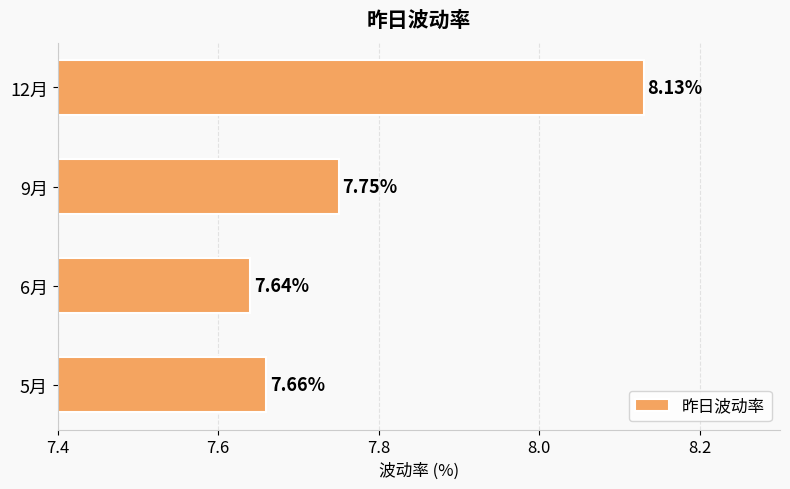

Are the bars grouped side by side (vs. stacked)?

No